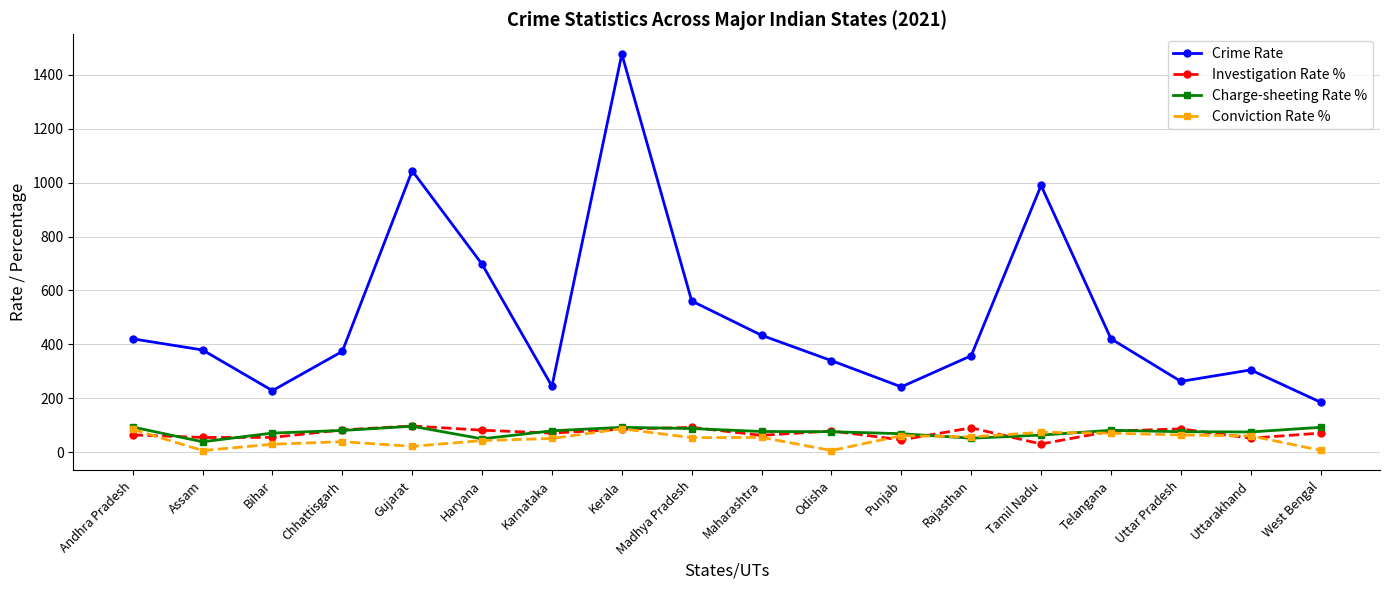

At which category is the sum across all series the highest?

Kerala